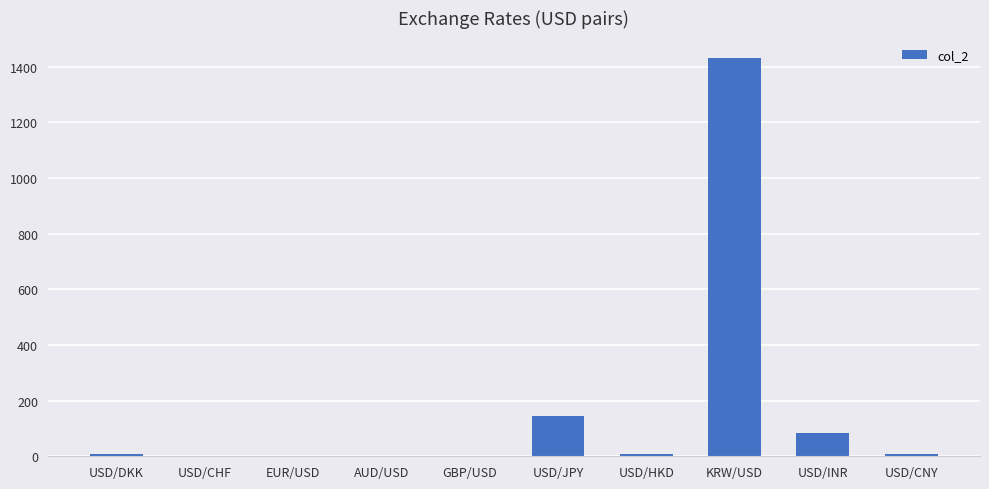

What is the sum of all values?

1686.7